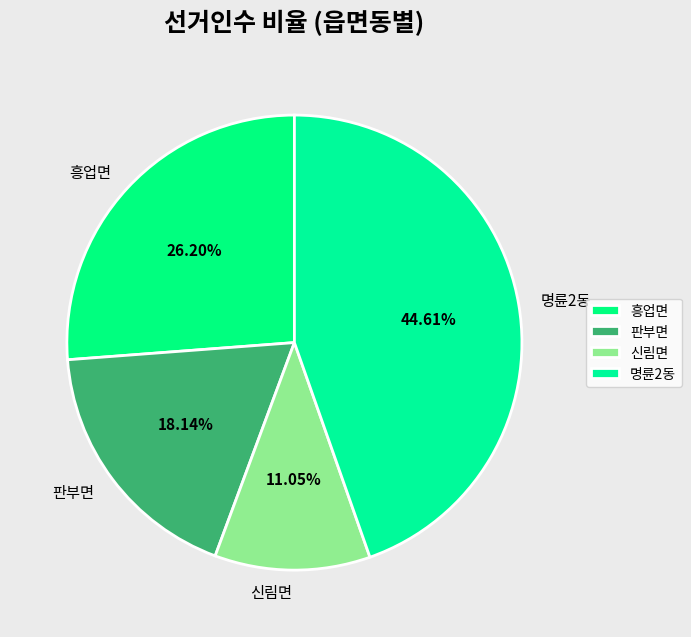

What is the total percentage of 명륜2동 and 흥업면?

70.8%